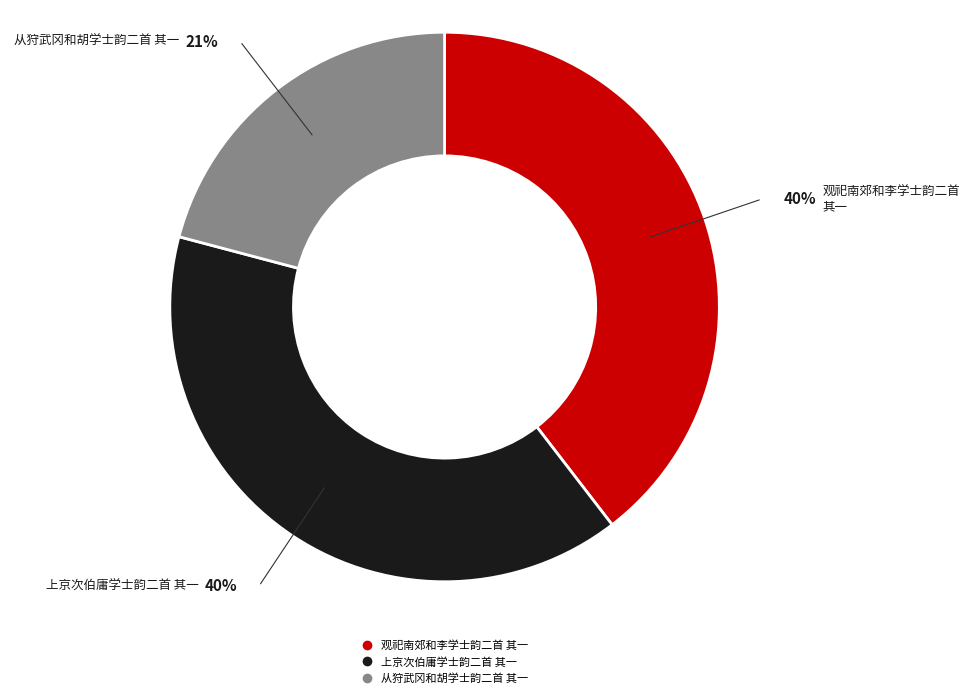

How many segments does this pie chart have?

3